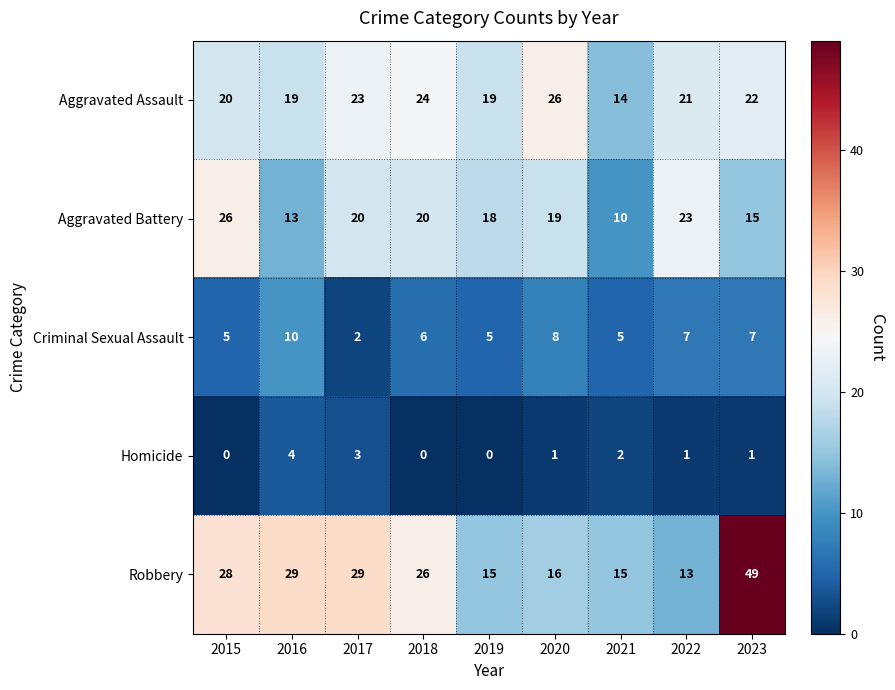

What is the sum of all Aggravated Battery values?

164